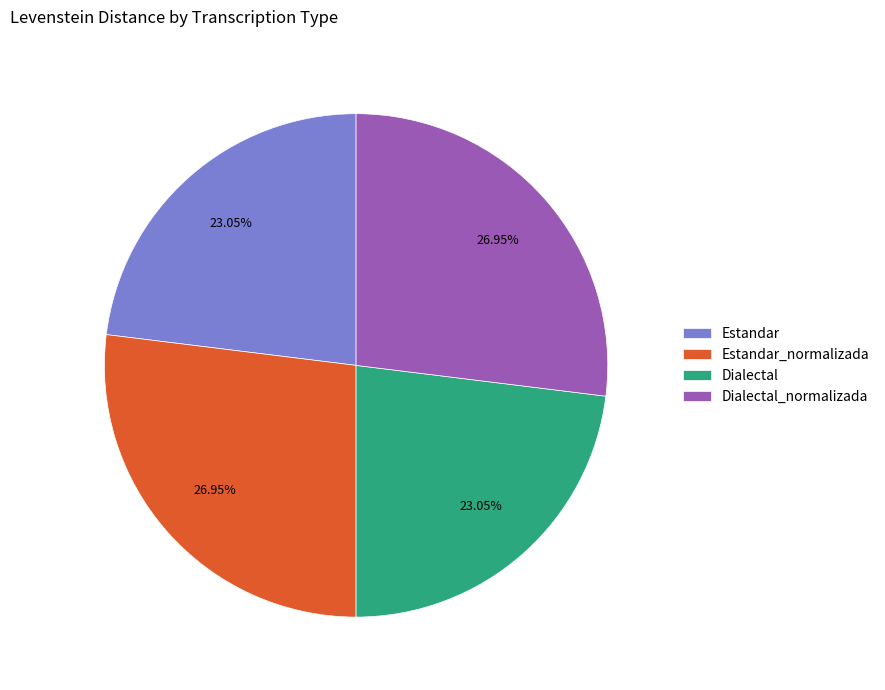

Count the number of slices in the pie.

4